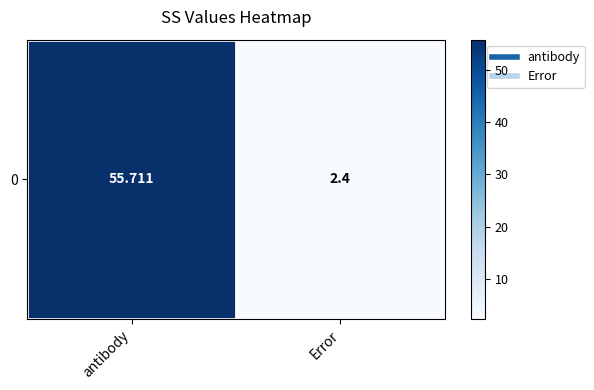

Between antibody and Error, which is larger?

antibody